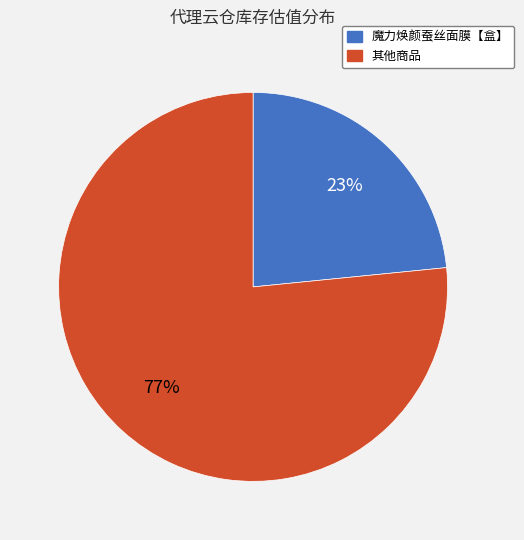

To the nearest percent, what is the average slice percentage?

50%